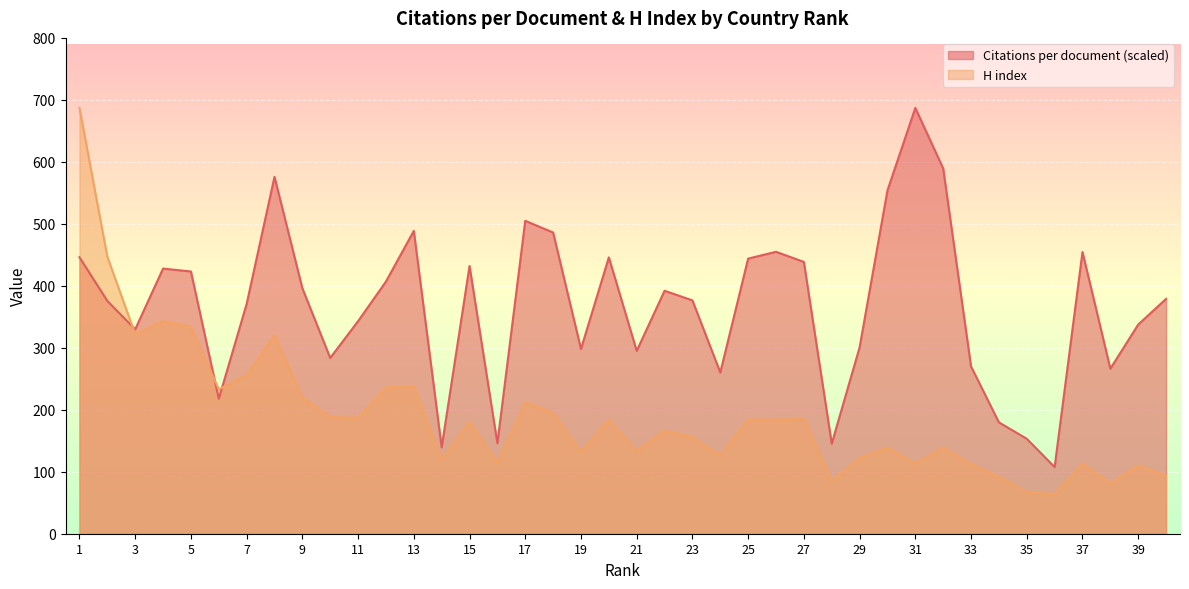

In H index, how many points are higher than both neighbors (excluding endpoints)?

12